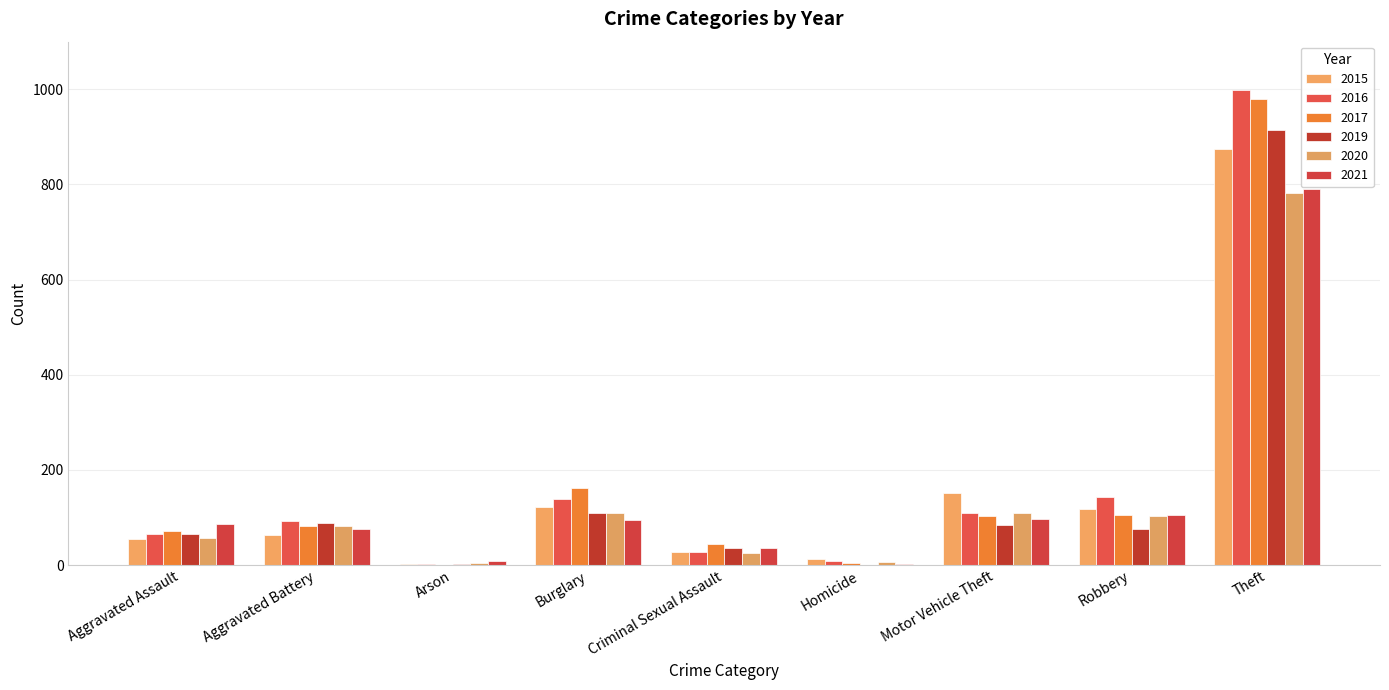

Reading left to right, extract all data points from this chart.

2015: 54	64	2	121	28	13	152	117	874
2016: 66	93	2	139	28	8	110	144	999
2017: 72	83	1	162	44	5	104	105	979
2019: 65	88	2	110	36	0	84	75	914
2020: 56	82	4	110	26	6	109	102	782
2021: 86	75	8	95	36	2	96	105	791